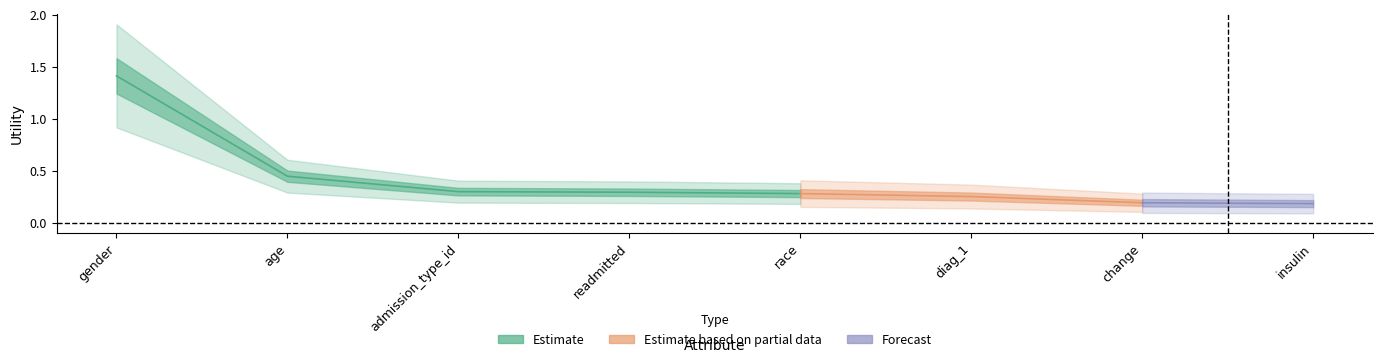

What position from the right is race?

4